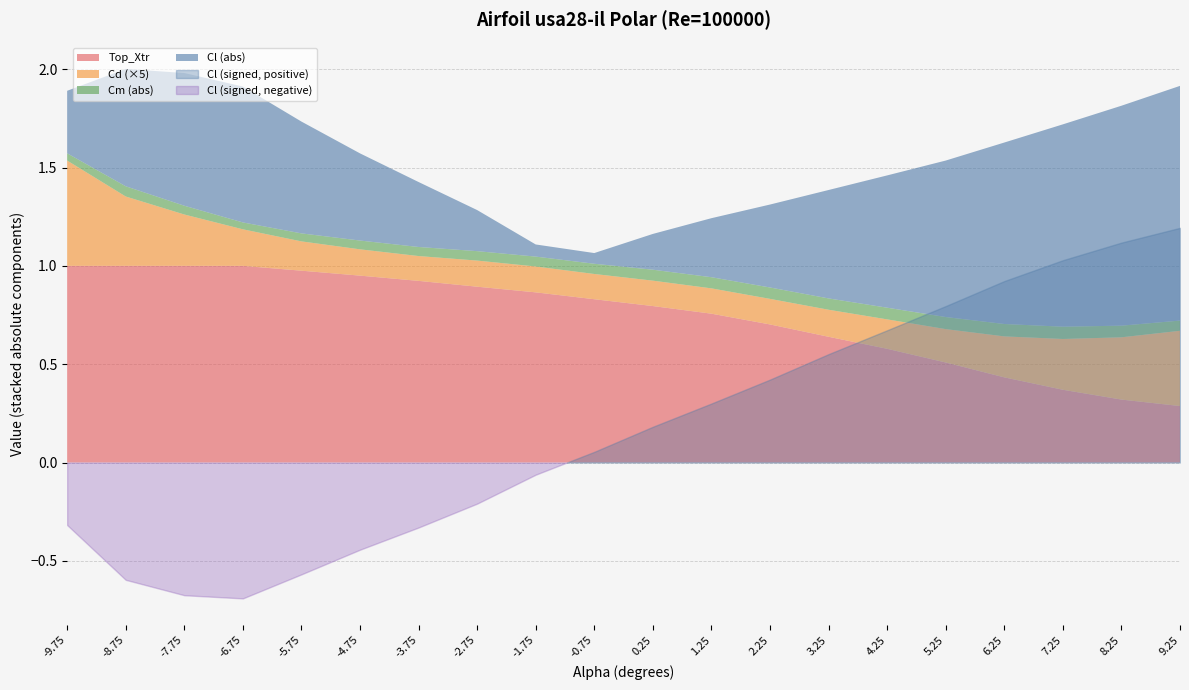

What is the smallest value displayed?

-0.7